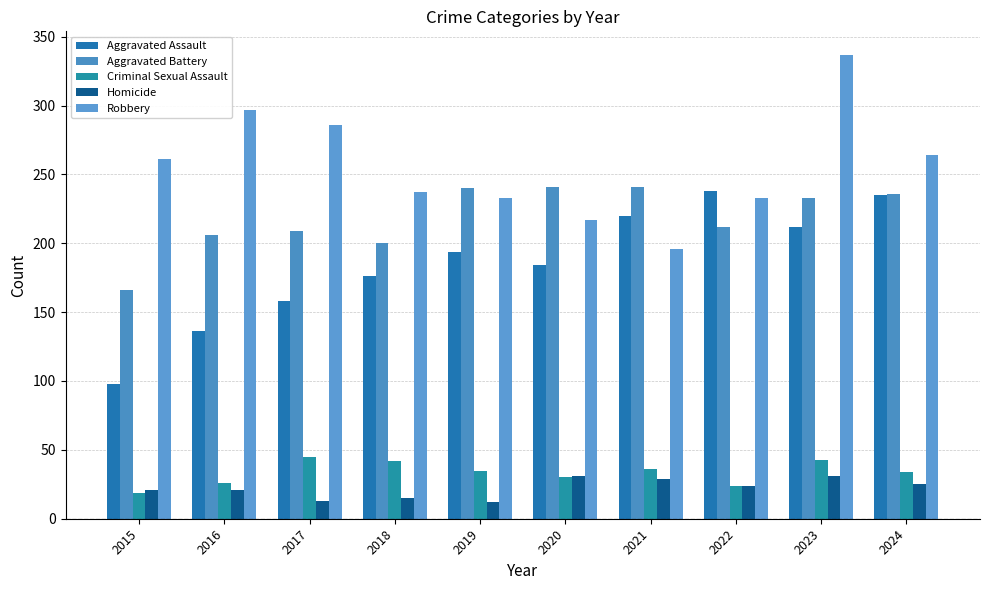

Reading left to right, list all the values displayed in this chart.

Aggravated Assault: 98	136	158	176	194	184	220	238	212	235
Aggravated Battery: 166	206	209	200	240	241	241	212	233	236
Criminal Sexual Assault: 19	26	45	42	35	30	36	24	43	34
Homicide: 21	21	13	15	12	31	29	24	31	25
Robbery: 261	297	286	237	233	217	196	233	337	264